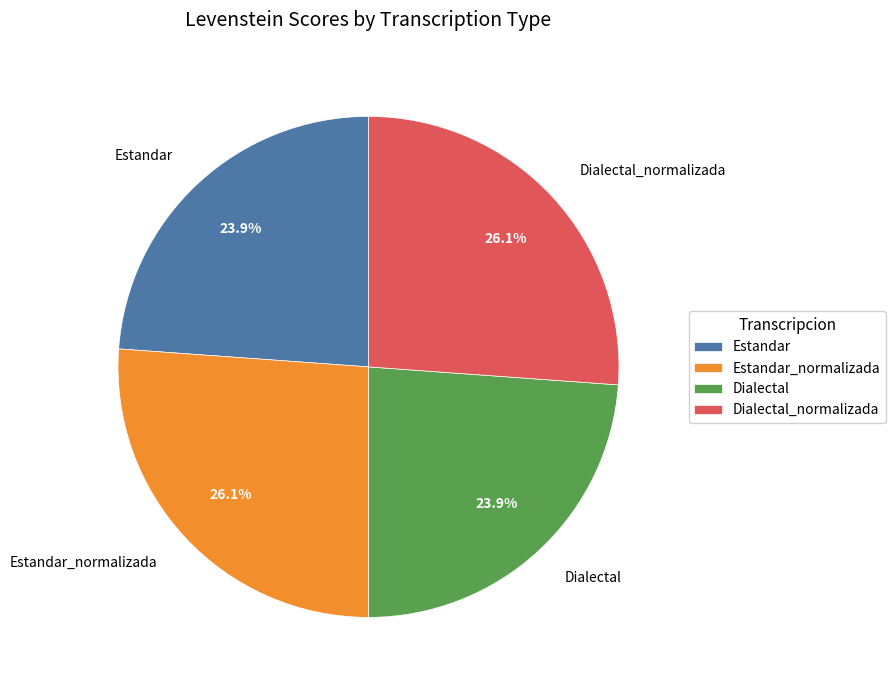

Approximately how many times larger is the value at Dialectal compared to Estandar?

1.0